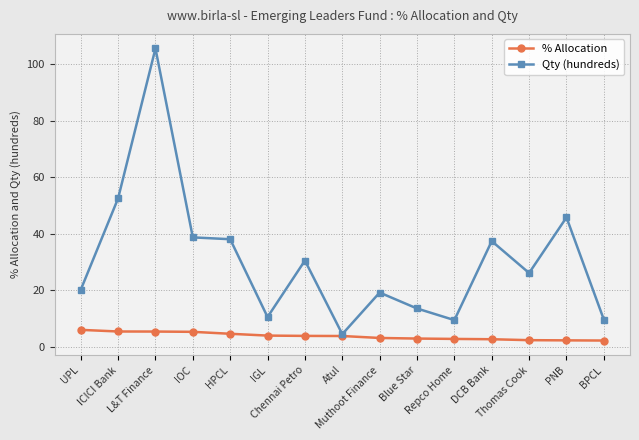

What is the sum of the % Allocation values at UPL and PNB?

8.1